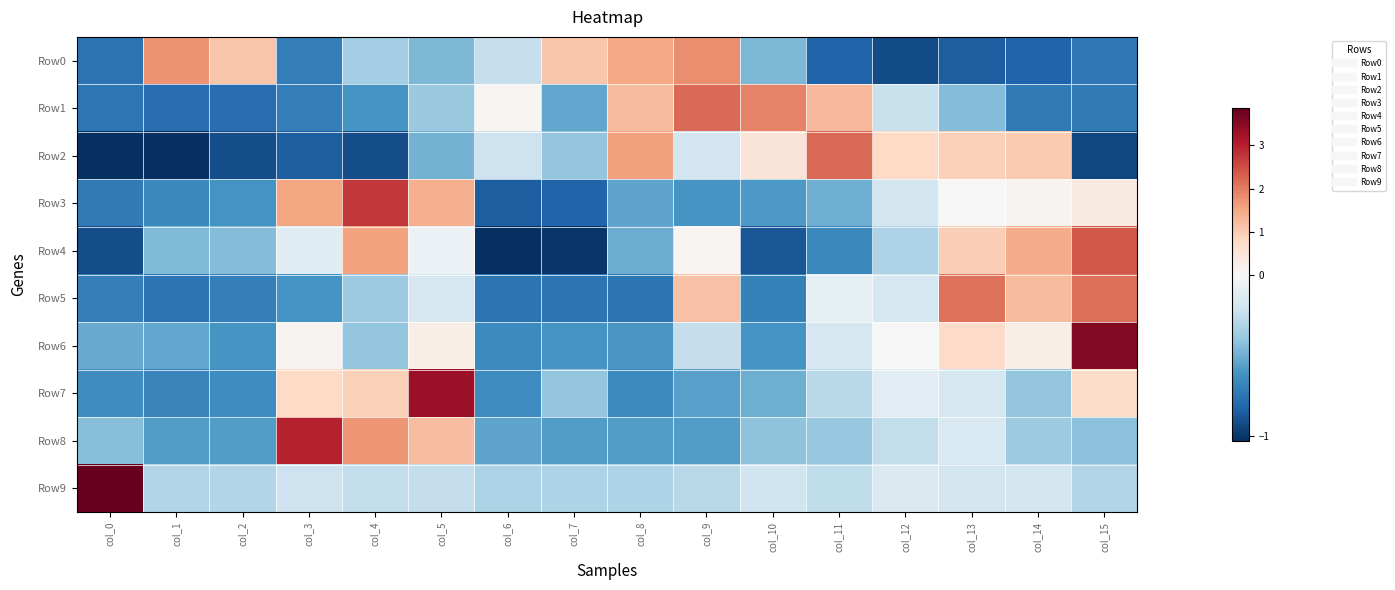

At how many categories does at least one series exceed 0?

16